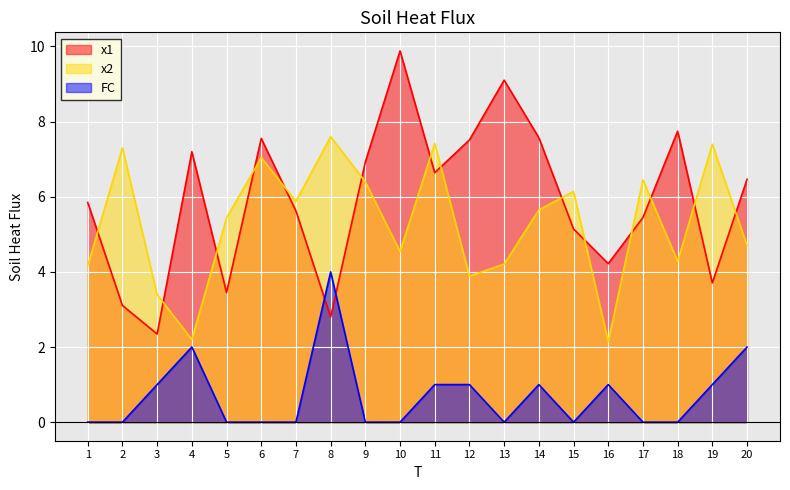

Where is FC nearest to the value 2?

4